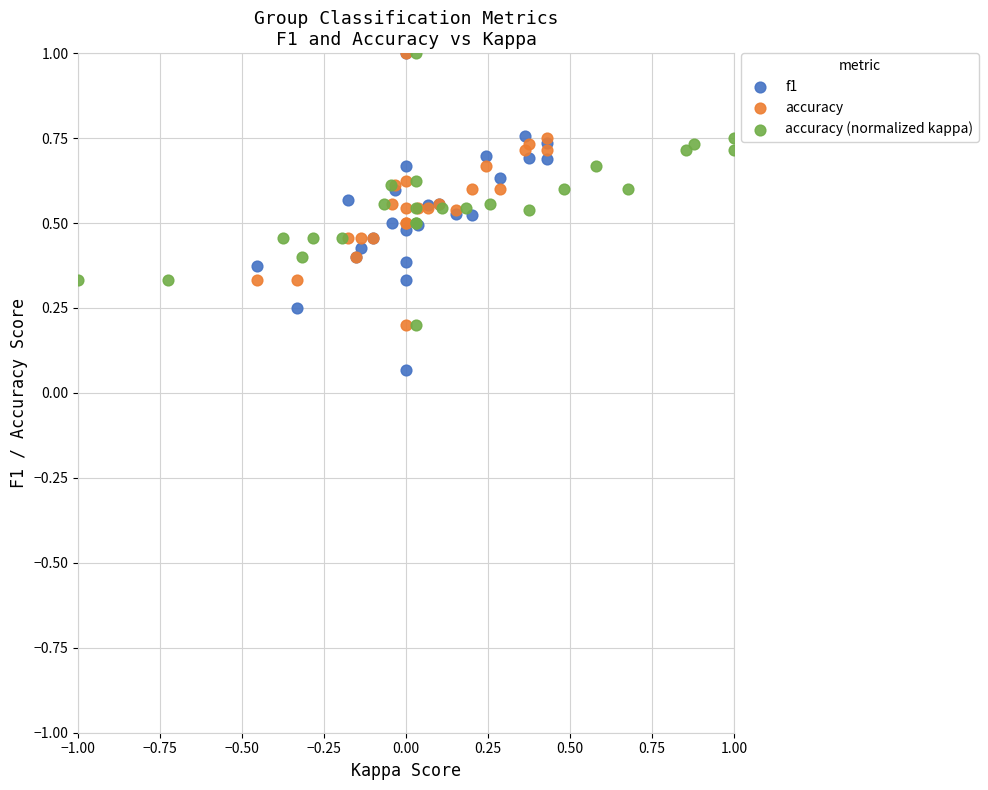

Which series has the widest spread of Y values?

f1